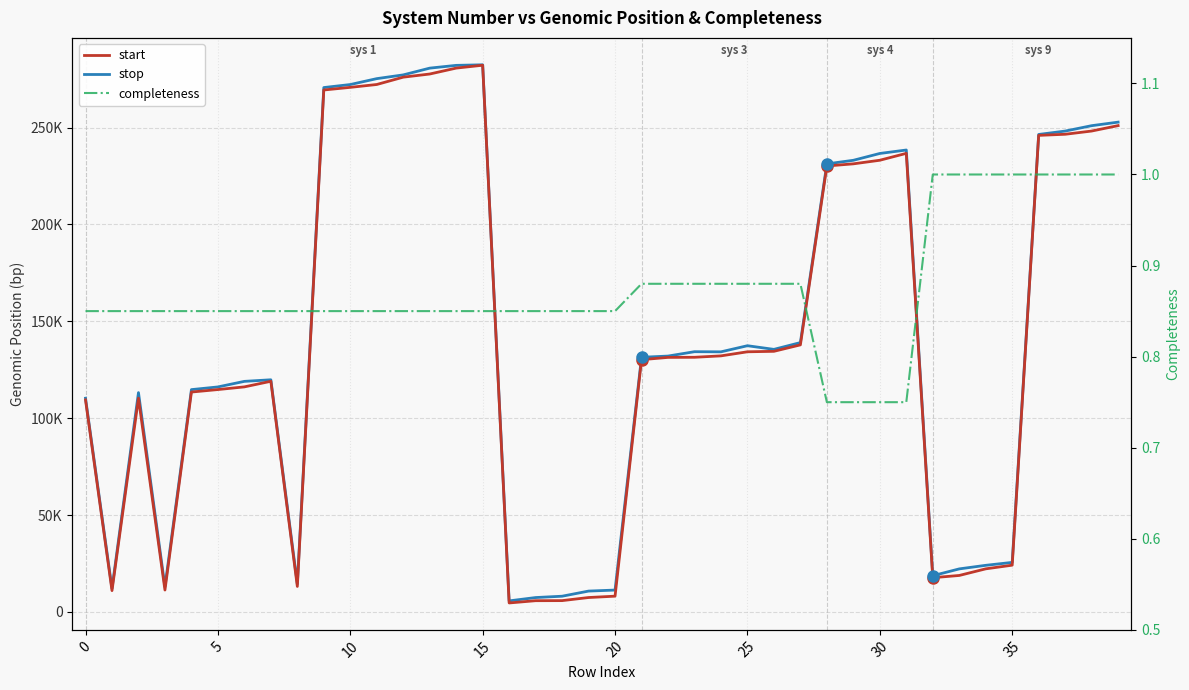

Is it true that completeness equals 1.0 at 36?

True